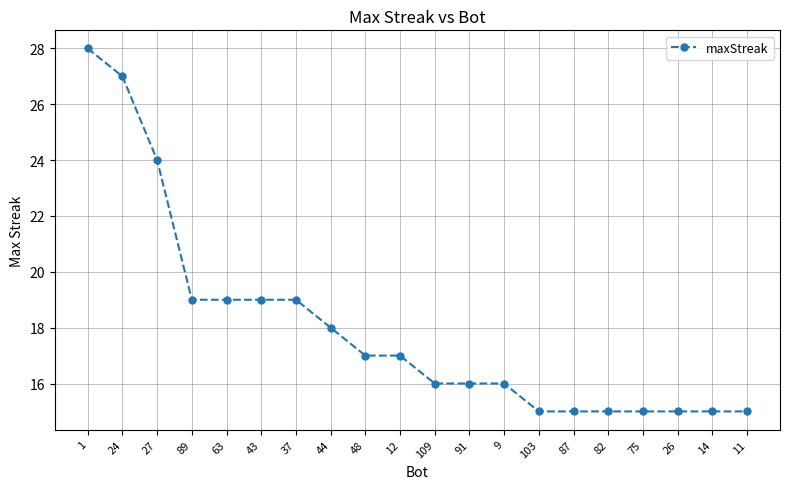

What is the change in value from 48 to 75?

-2